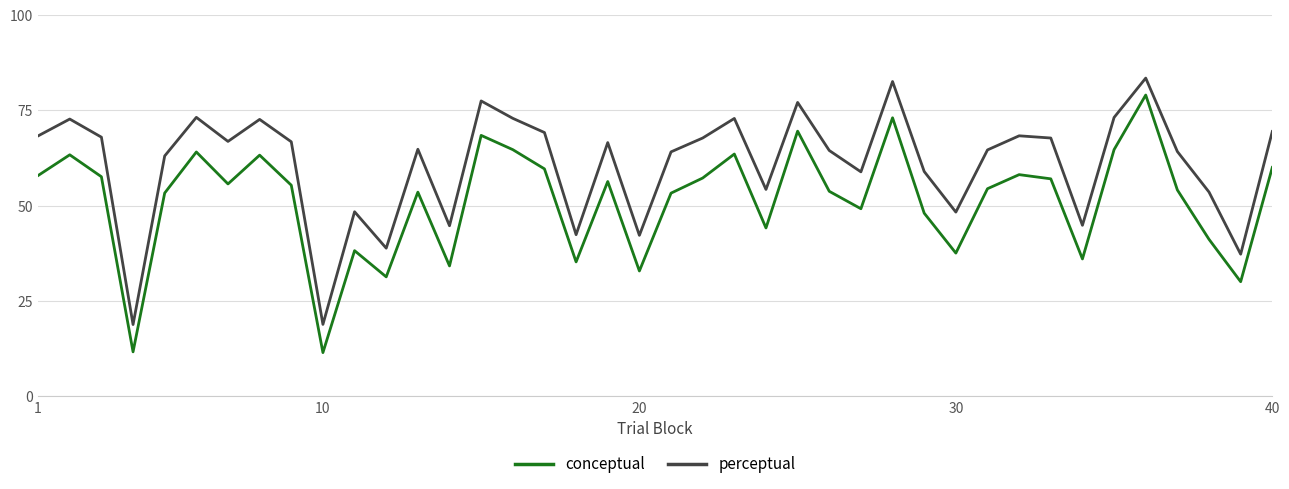

What is the sum of all conceptual values?

2052.1